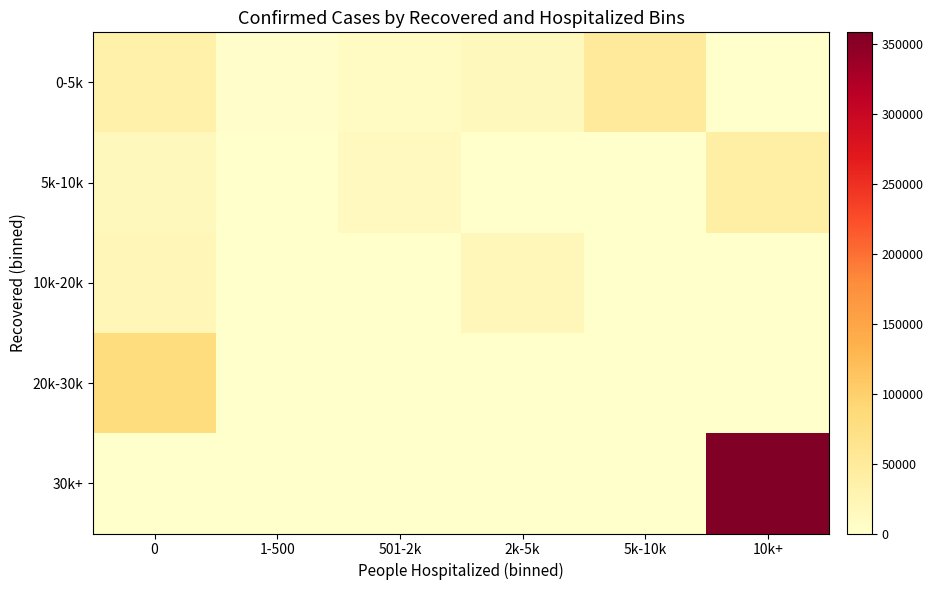

Reading left to right, list all the values displayed in this chart.

0-5k: 0=33664.4	1-500=1999.2	501-2k=9192.5	2k-5k=15956.5	5k-10k=51331.0	10k+=0.0
5k-10k: 0=16492.0	1-500=0.0	501-2k=13147.5	2k-5k=0.0	5k-10k=0.0	10k+=39640.0
10k-20k: 0=22110.0	1-500=0.0	501-2k=0.0	2k-5k=19005.0	5k-10k=0.0	10k+=0.0
20k-30k: 0=81139.0	1-500=0.0	501-2k=0.0	2k-5k=0.0	5k-10k=0.0	10k+=0.0
30k+: 0=0.0	1-500=0.0	501-2k=0.0	2k-5k=0.0	5k-10k=0.0	10k+=358154.0